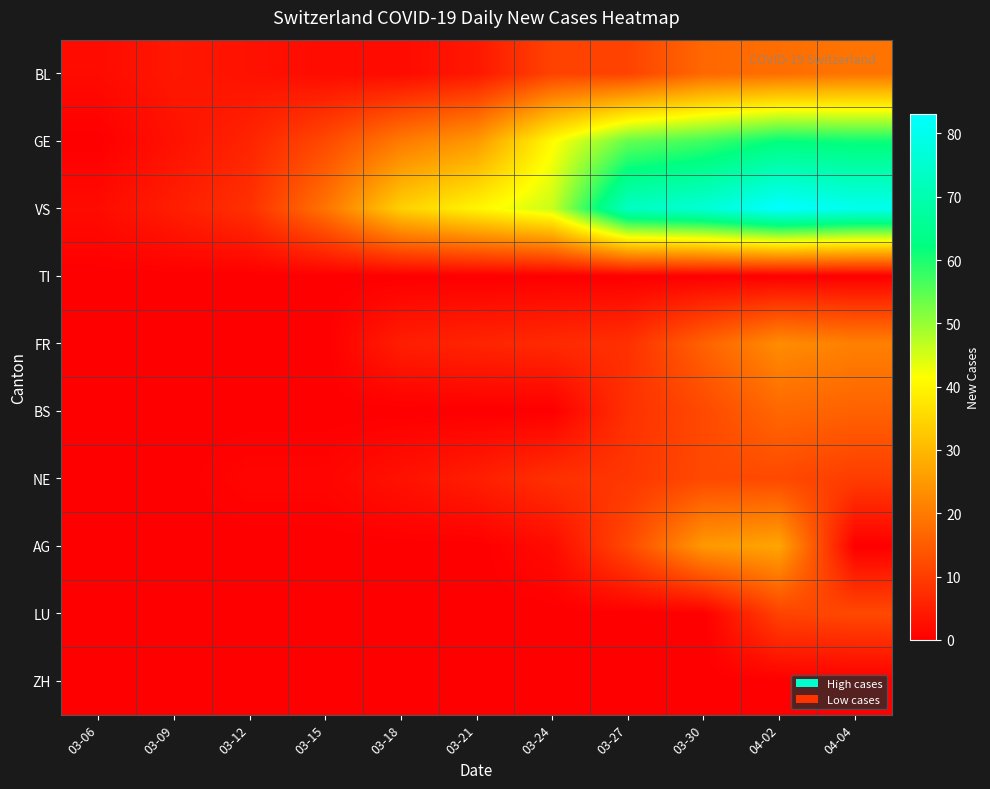

Reading left to right, transcribe all the data shown in this chart.

BL: 03-06=2	03-09=4	03-12=3	03-15=2	03-18=2	03-21=4	03-24=11	03-27=11	03-30=17	04-02=18	04-04=19
GE: 03-06=0	03-09=3	03-12=6	03-15=12	03-18=20	03-21=25	03-24=41	03-27=54	03-30=57	04-02=62	04-04=61
VS: 03-06=2	03-09=5	03-12=8	03-15=19	03-18=34	03-21=40	03-24=46	03-27=73	03-30=76	04-02=83	04-04=80
TI: 03-06=0	03-09=0	03-12=0	03-15=0	03-18=0	03-21=0	03-24=0	03-27=0	03-30=0	04-02=0	04-04=0
FR: 03-06=0	03-09=0	03-12=0	03-15=0	03-18=5	03-21=6	03-24=7	03-27=8	03-30=16	04-02=23	04-04=21
BS: 03-06=0	03-09=0	03-12=0	03-15=0	03-18=0	03-21=0	03-24=0	03-27=8	03-30=12	04-02=17	04-04=16
NE: 03-06=0	03-09=0	03-12=1	03-15=1	03-18=3	03-21=5	03-24=8	03-27=9	03-30=12	04-02=12	04-04=10
AG: 03-06=0	03-09=0	03-12=0	03-15=0	03-18=0	03-21=0	03-24=2	03-27=12	03-30=25	04-02=27	04-04=0
LU: 03-06=0	03-09=0	03-12=0	03-15=0	03-18=0	03-21=0	03-24=0	03-27=0	03-30=0	04-02=11	04-04=12
ZH: 03-06=0	03-09=0	03-12=0	03-15=0	03-18=0	03-21=0	03-24=0	03-27=0	03-30=0	04-02=0	04-04=0